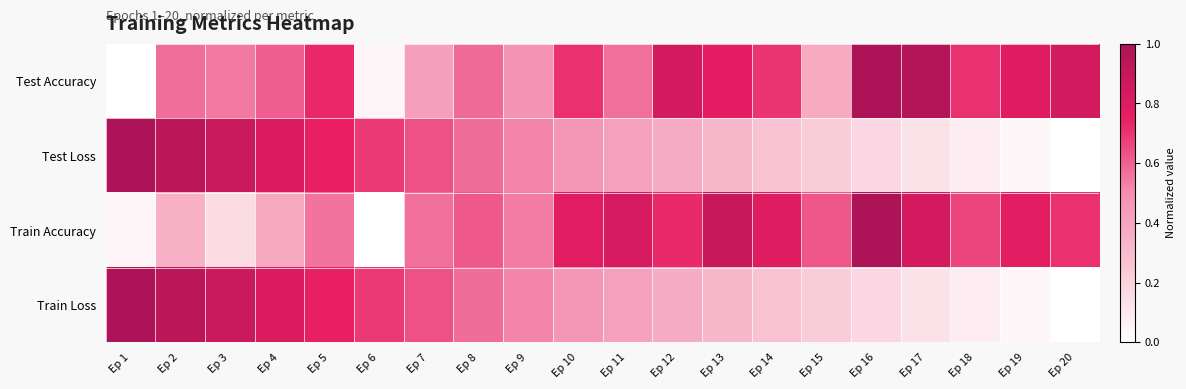

How many categories are shown in the chart?

20